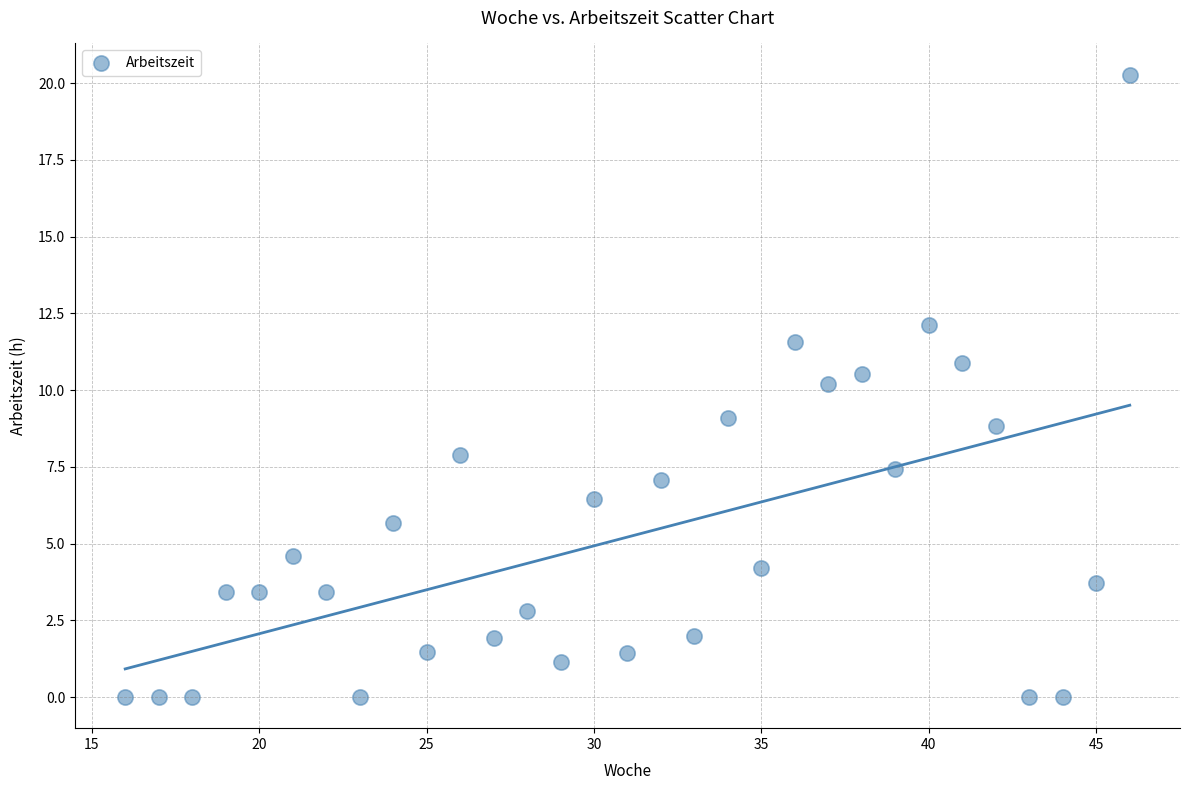

What is the range of X values (max minus min)?

30.0